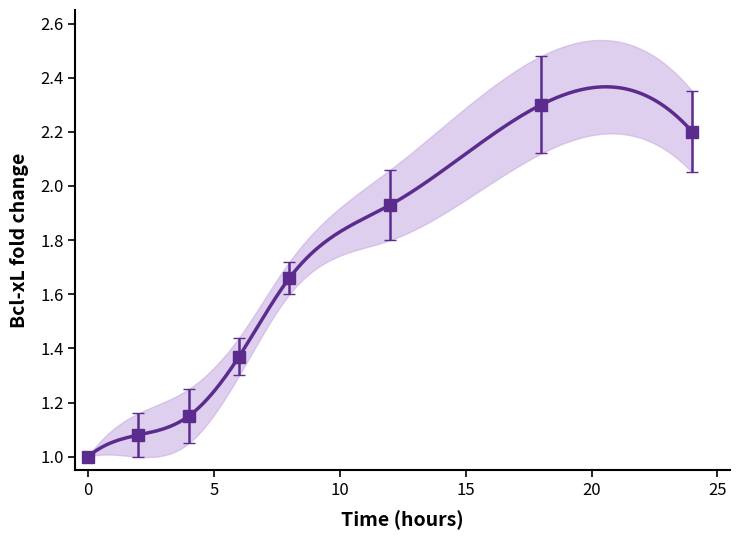

What is the maximum value shown in the chart?

2.3